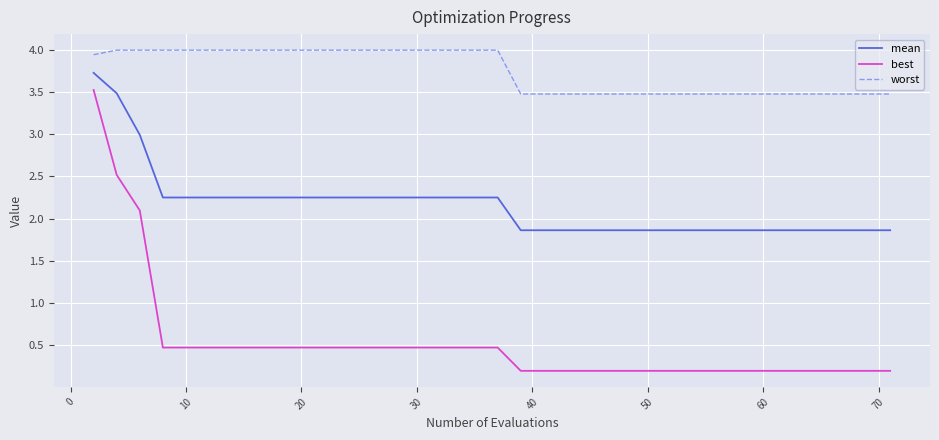

What is the lowest value of the mean series?

1.9